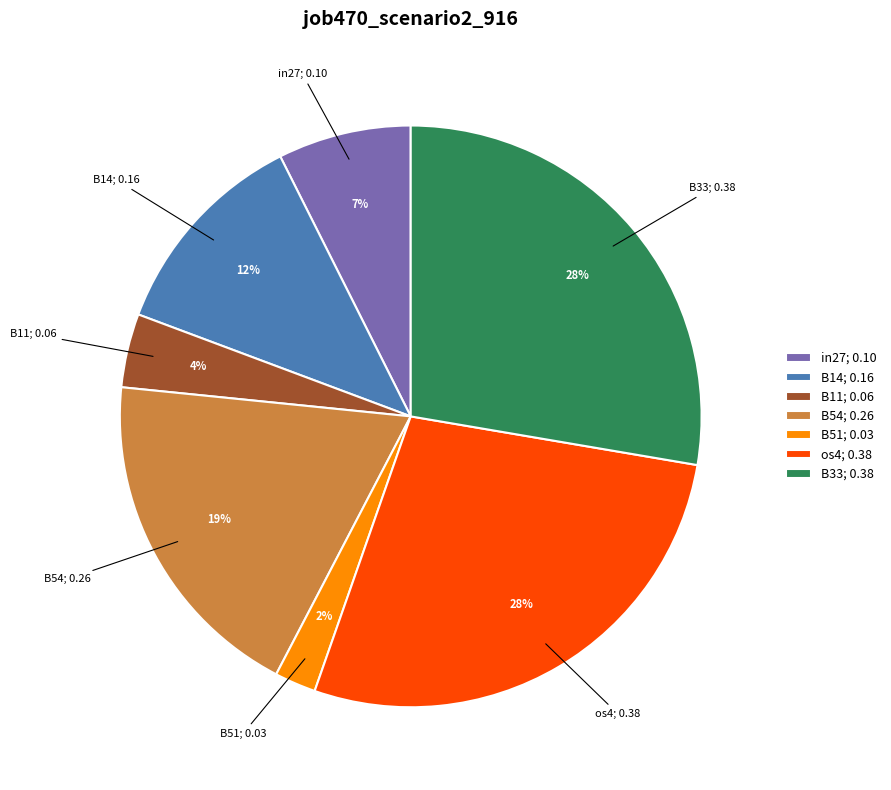

Combined, do os4; 0.38 and B11; 0.06 account for over 50%?

No